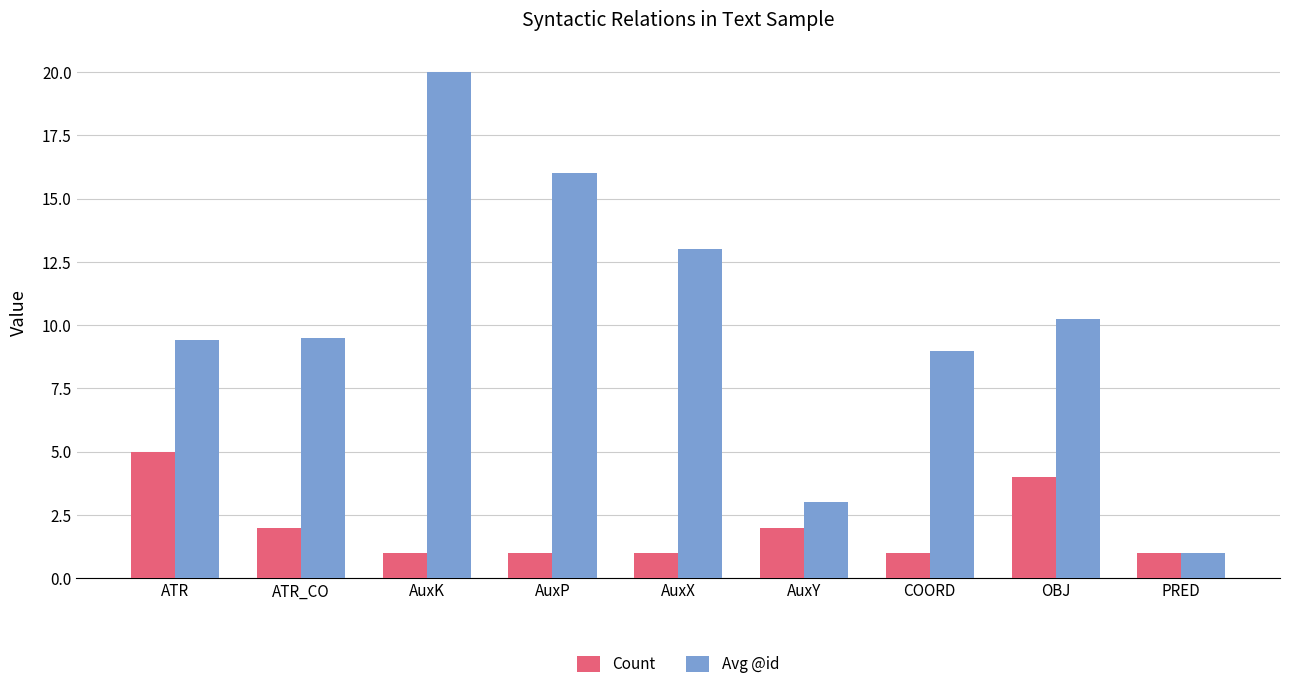

The value of Avg @id at COORD is 9.0. True or false?

True